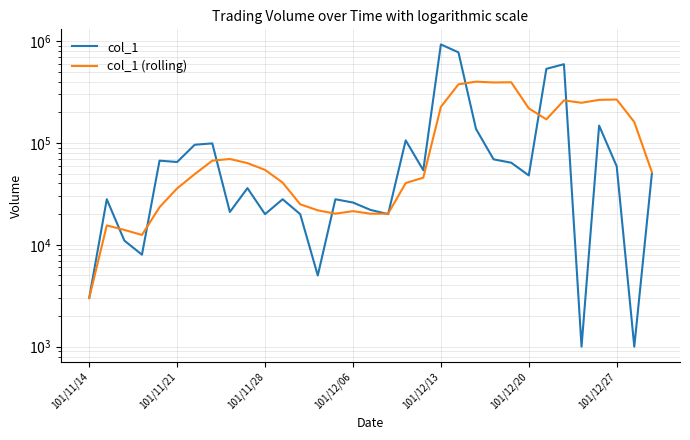

List the series in order of their peak value, lowest first.

col_1 (rolling), col_1